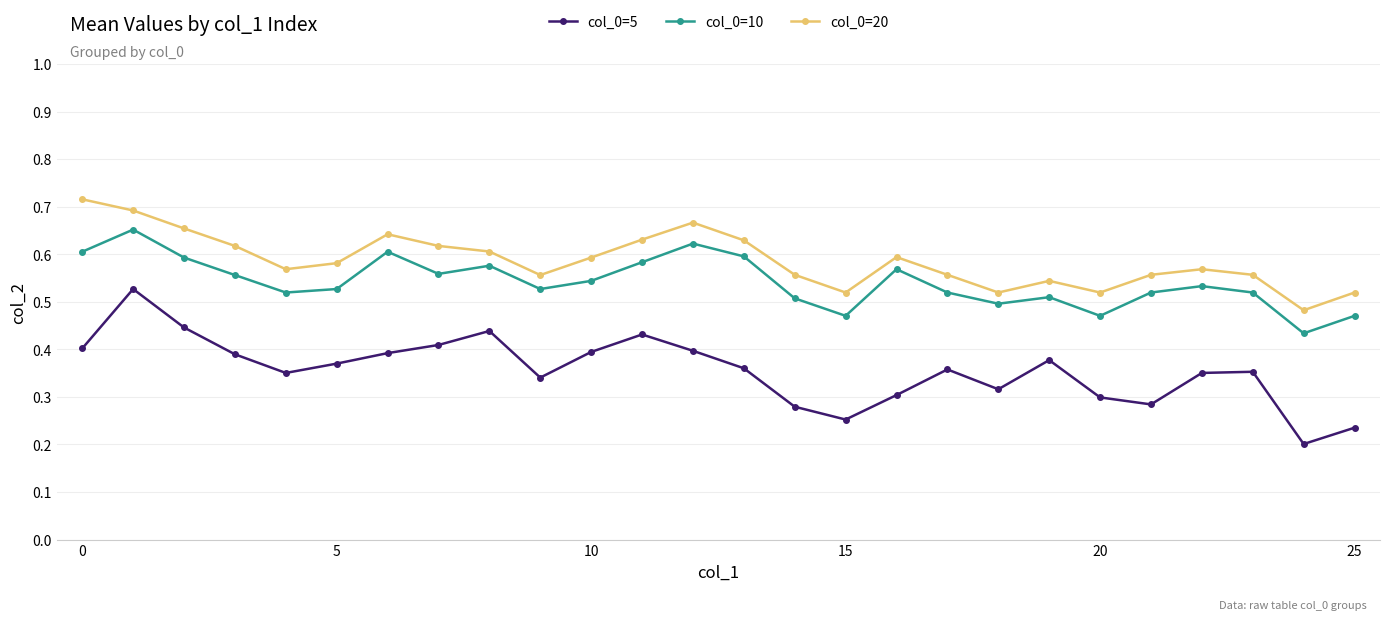

List the series in order of their overall mean, highest first.

col_0=20, col_0=10, col_0=5